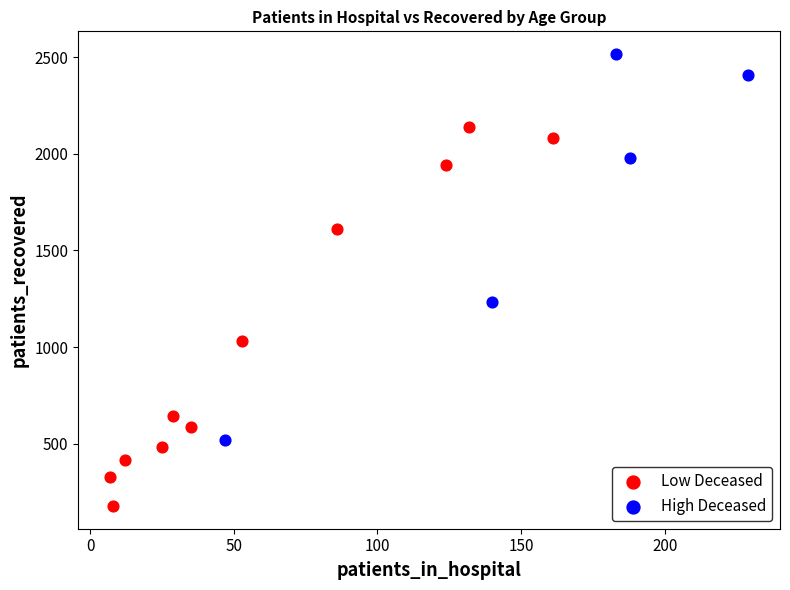

Which series has the widest spread of Y values?

High Deceased